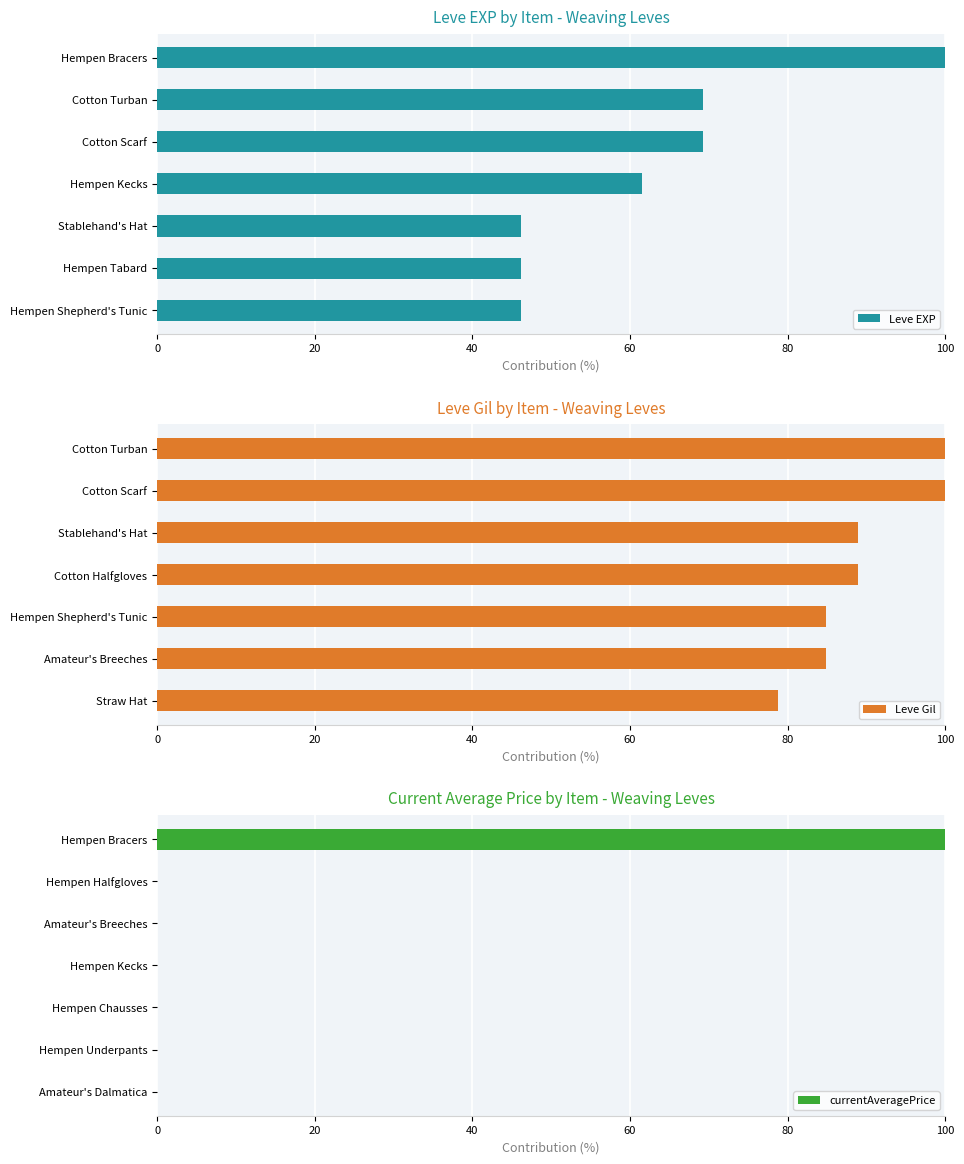

Is it true that Leve EXP equals 69.2 at Cotton Turban?

True